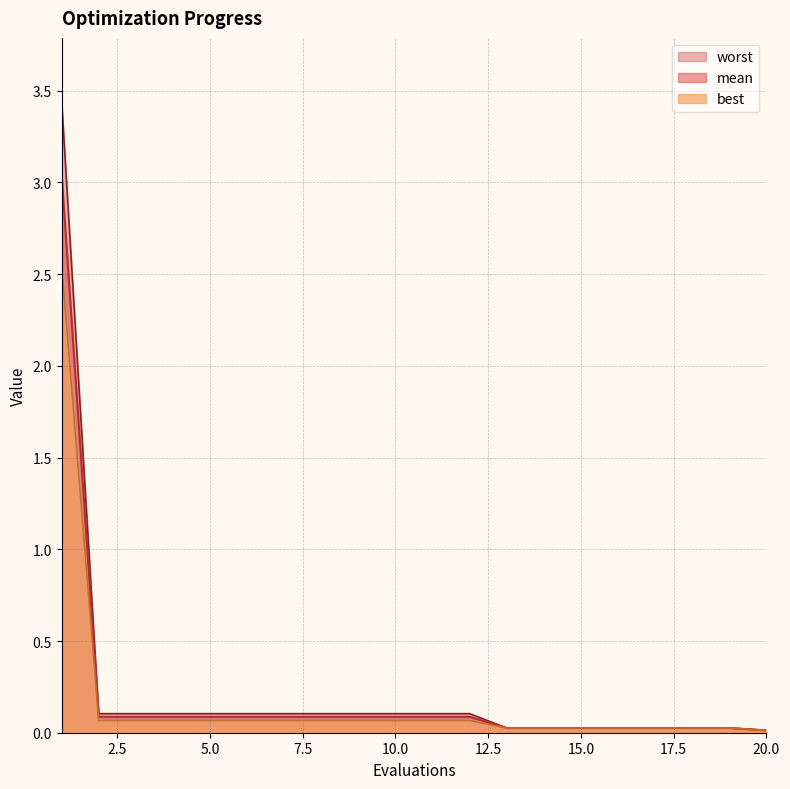

Does the chart display data point markers on the line(s)?

No